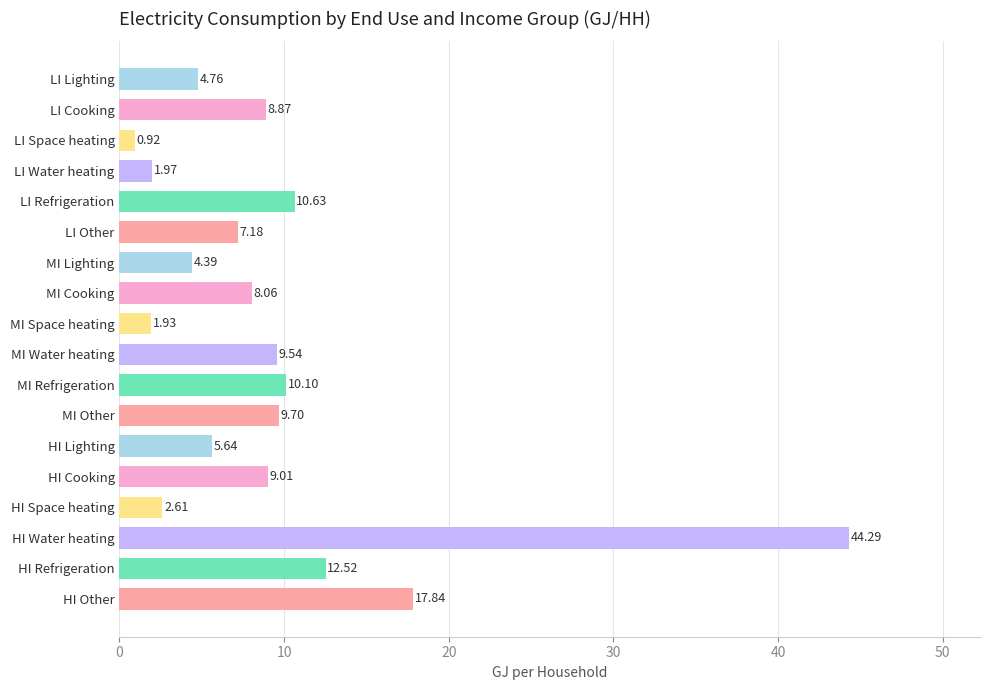

What is the average value?

9.4